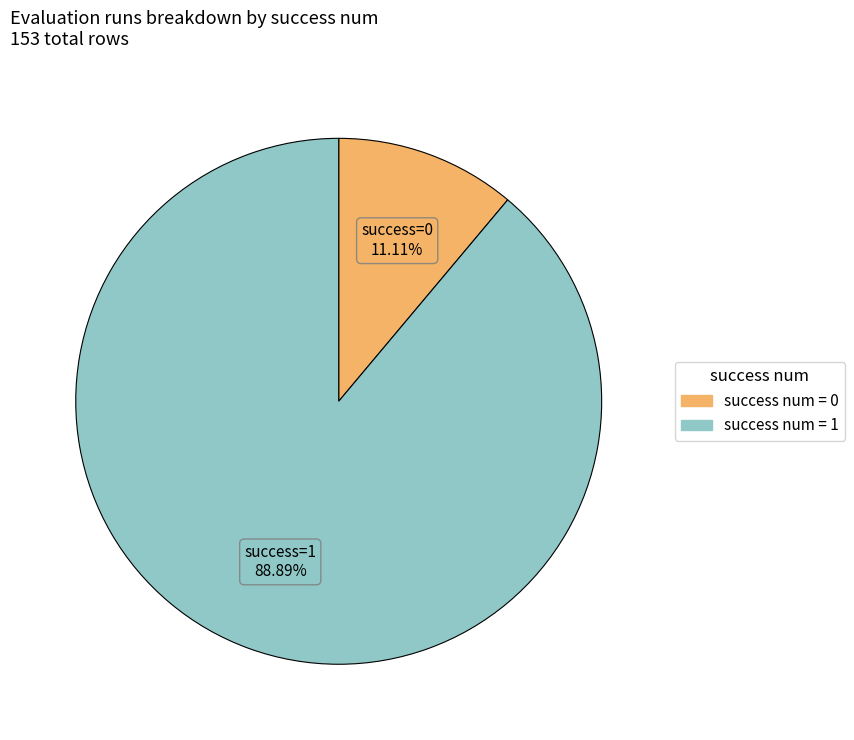

Does any single category account for the majority?

Yes